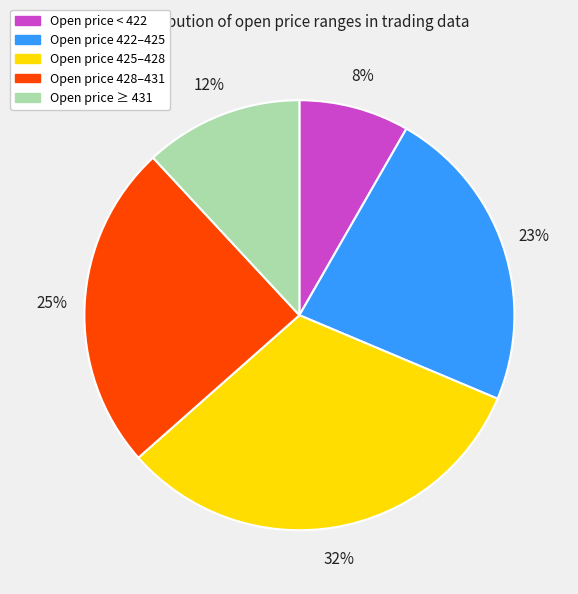

Does any single category account for the majority?

No